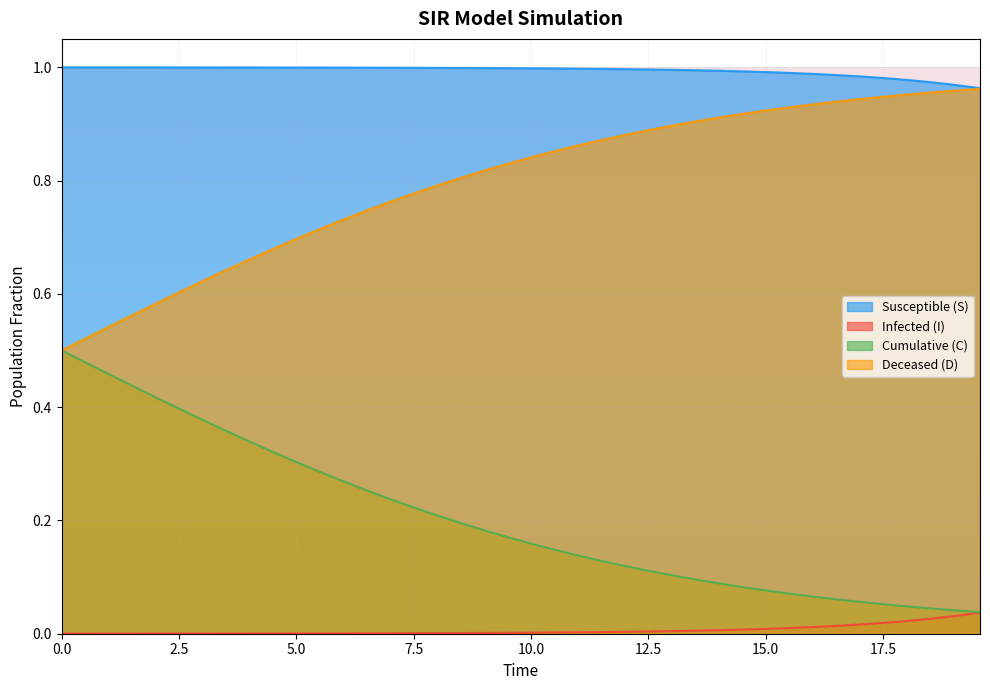

What is the difference between the maximum and second lowest values in the C series?

0.5